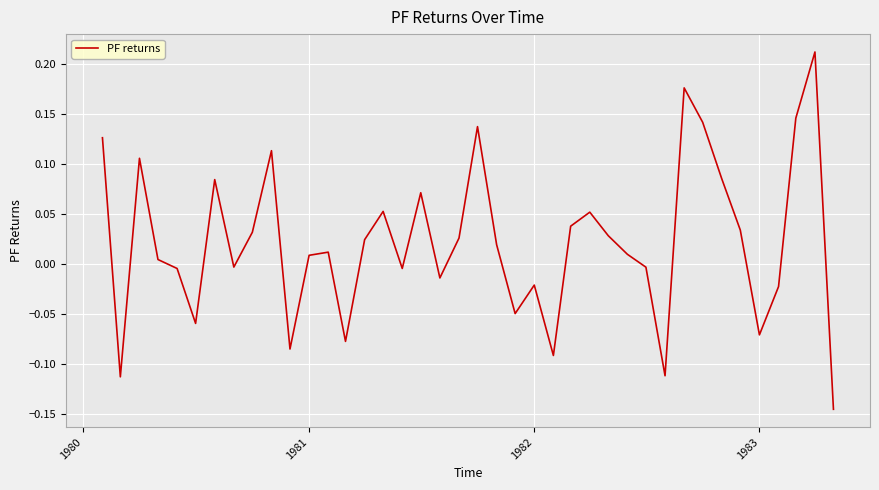

What is the difference between the maximum and minimum values?

0.4